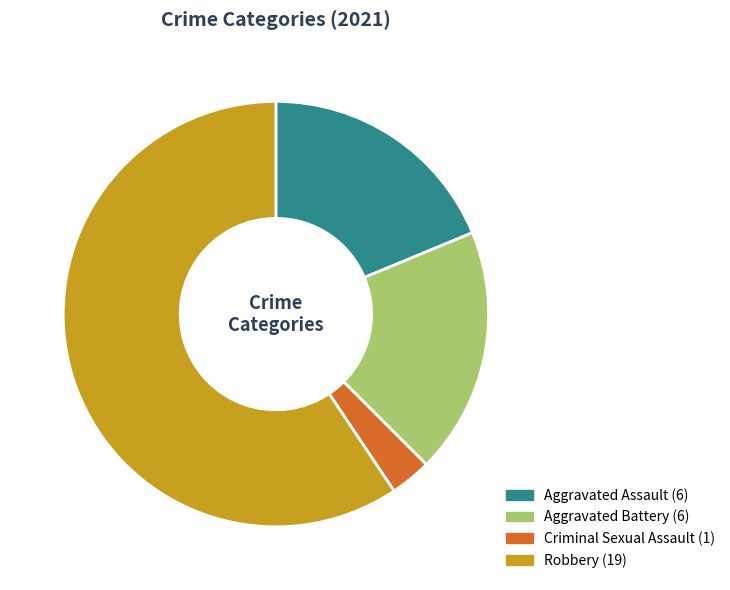

Between Aggravated Battery and Criminal Sexual Assault, which is larger?

Aggravated Battery